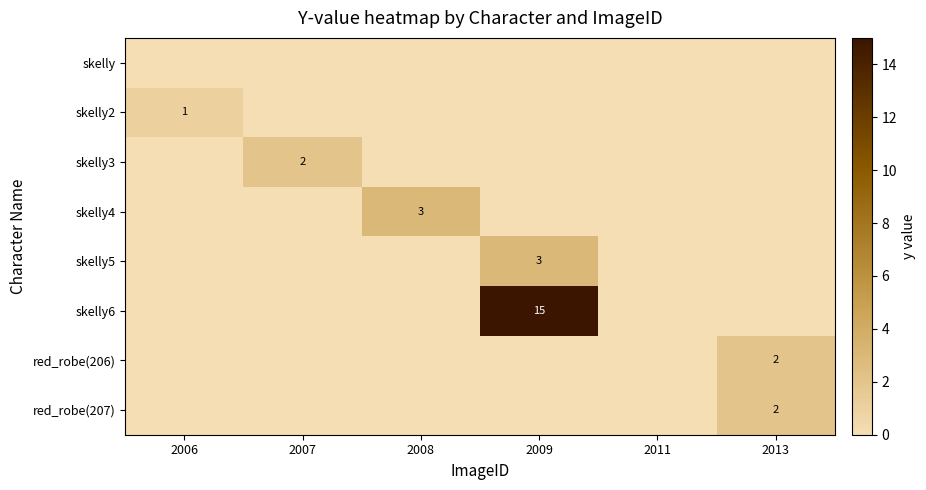

Is it true that skelly3 equals 1 at 2007?

False